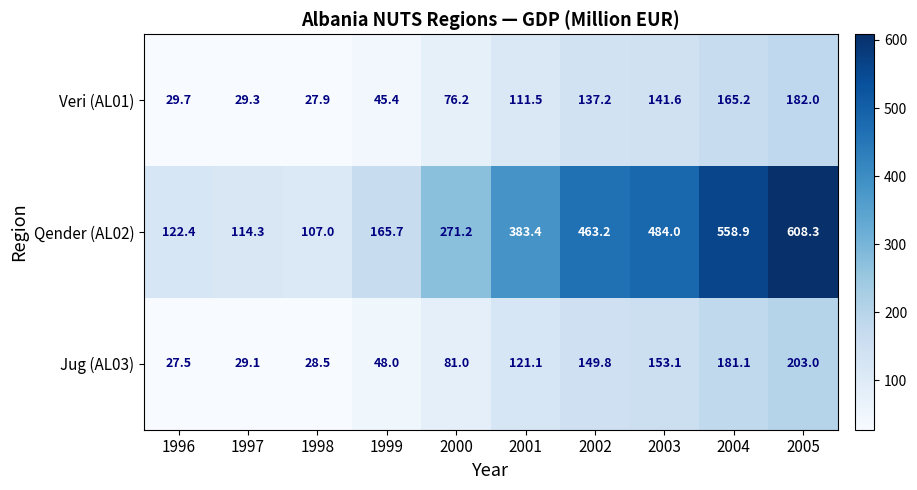

Reading right to left, transcribe all the data shown in this chart.

Veri (AL01): 182.0	165.2	141.6	137.2	111.5	76.2	45.4	27.9	29.3	29.7
Qender (AL02): 608.3	558.9	484.0	463.2	383.4	271.2	165.7	107.0	114.3	122.4
Jug (AL03): 203.0	181.1	153.1	149.8	121.1	81.0	48.0	28.5	29.1	27.5